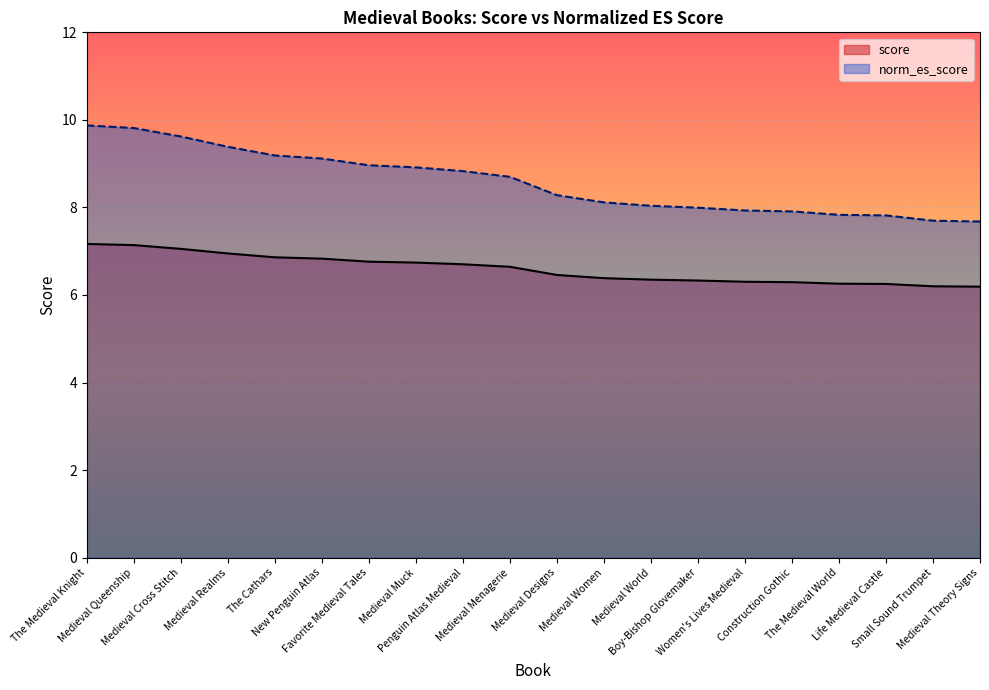

Between The Cathars and Medieval Women, which series saw the biggest shift?

norm_es_score